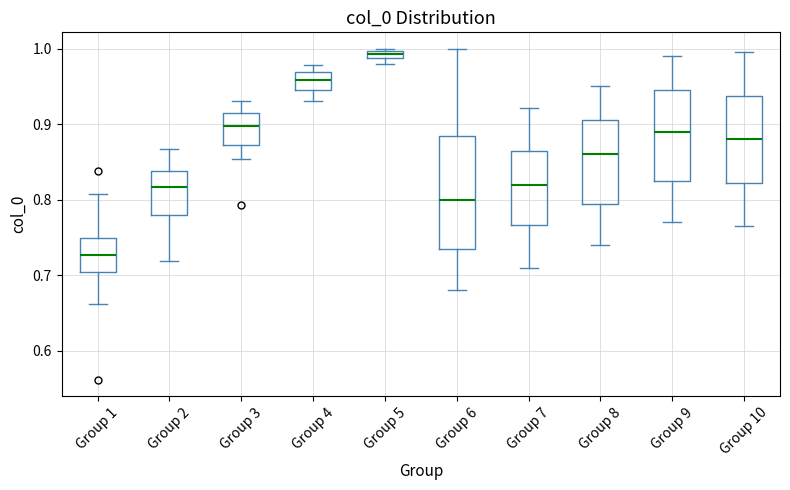

Where is the lower edge of the box for Group 6 on the y-axis? The values are not printed on the chart, so give them approximately, as read against the axis.

0.74